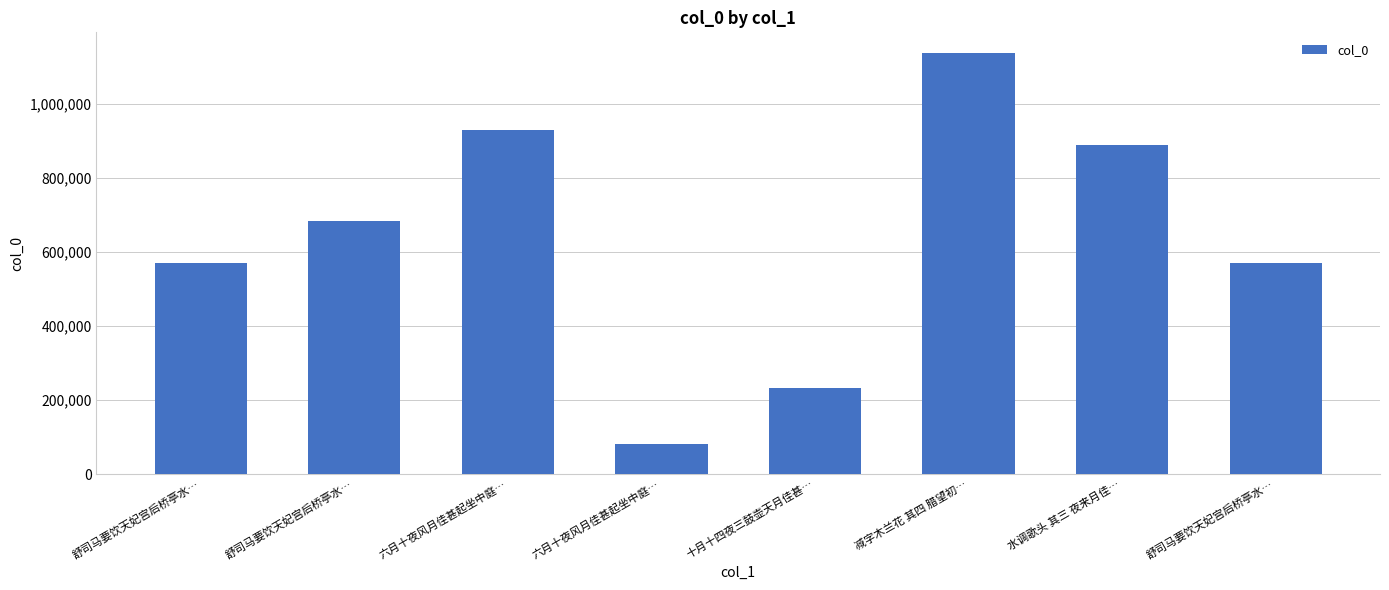

Are the bars horizontal?

No